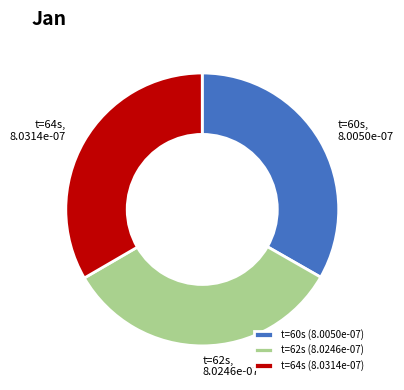

Is there a majority slice in this chart?

No